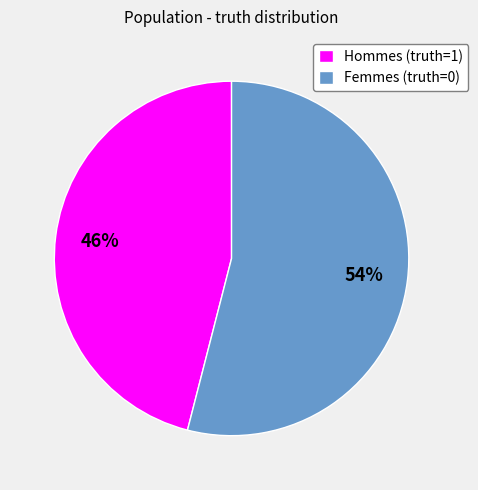

To the nearest percent, what percentage of the pie is Hommes (truth=1)?

46%